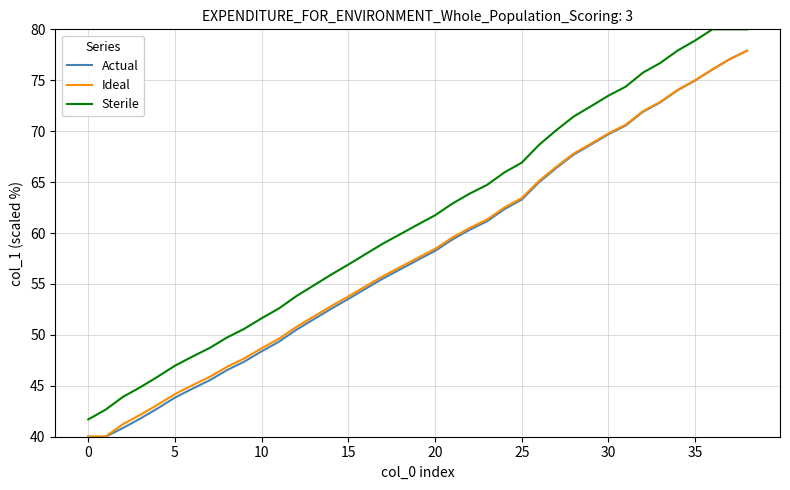

True or false: Ideal and Sterile cross at least once.

False